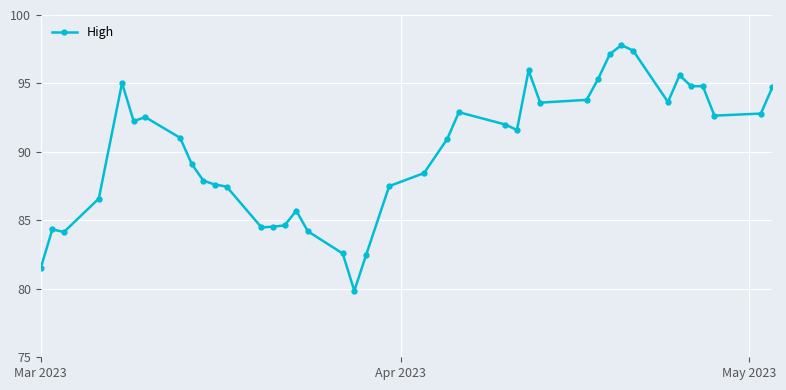

Is this an area chart (filled region under the line)?

No